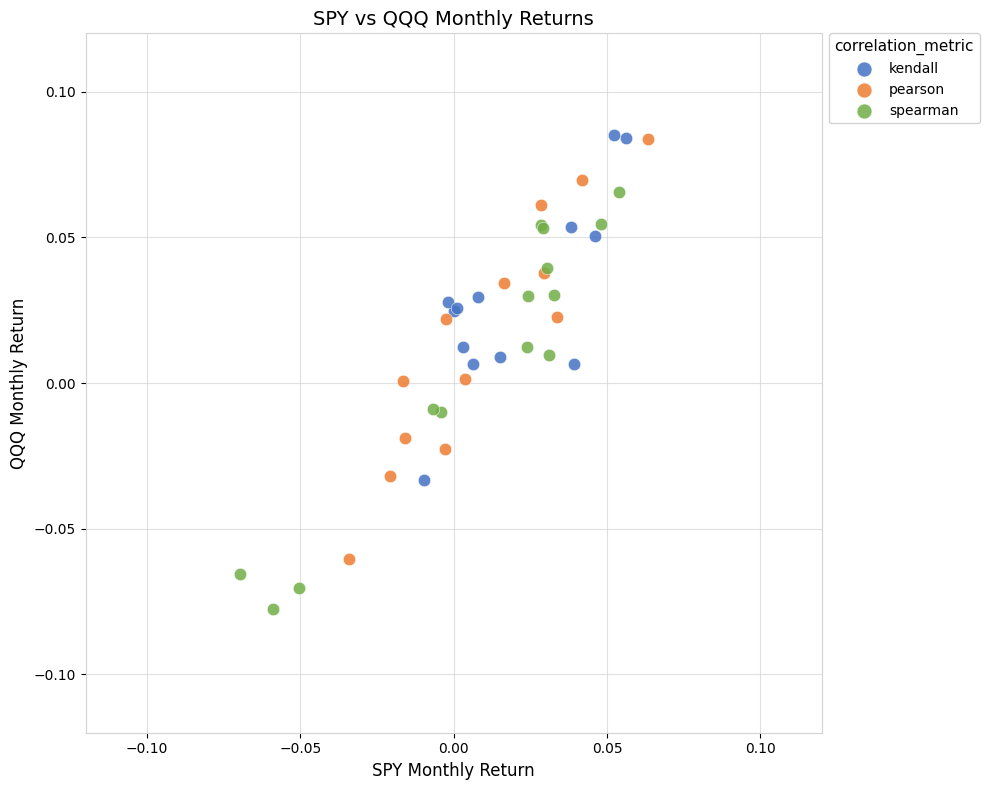

Which series reaches the minimum Y coordinate?

spearman